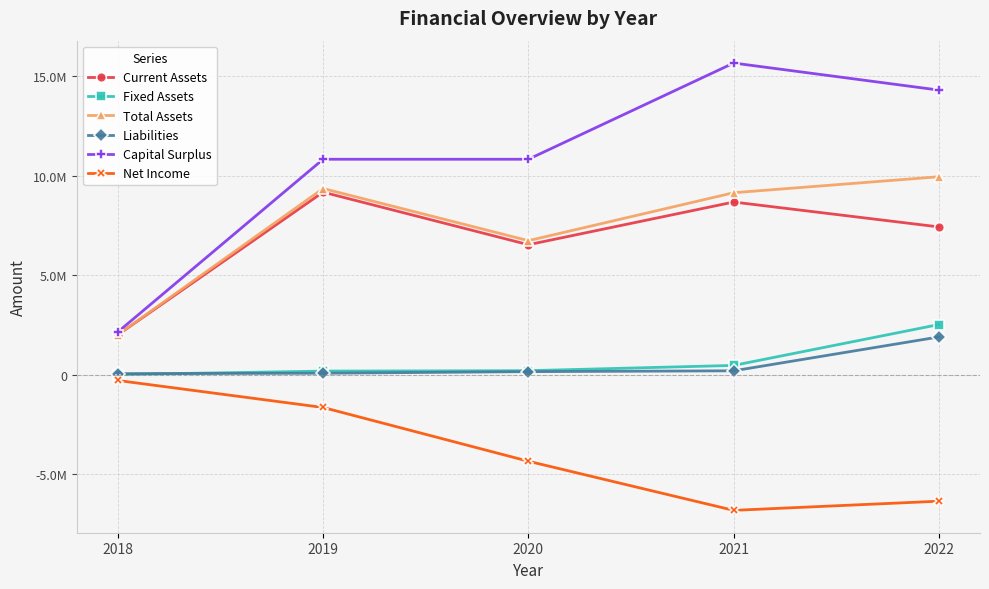

List the labels in order of Total Assets value, smallest first.

2018, 2020, 2021, 2019, 2022